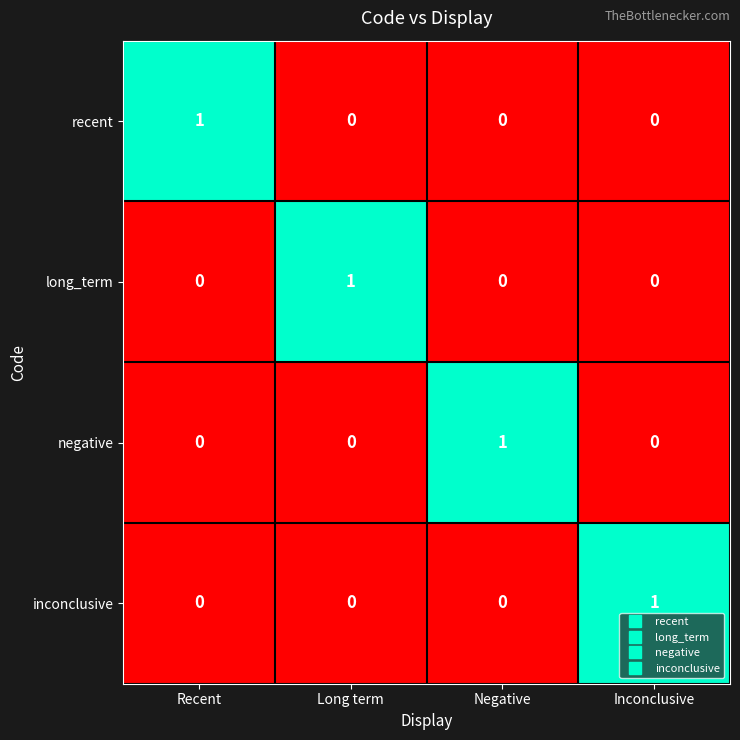

At how many categories does at least one series exceed 0?

4